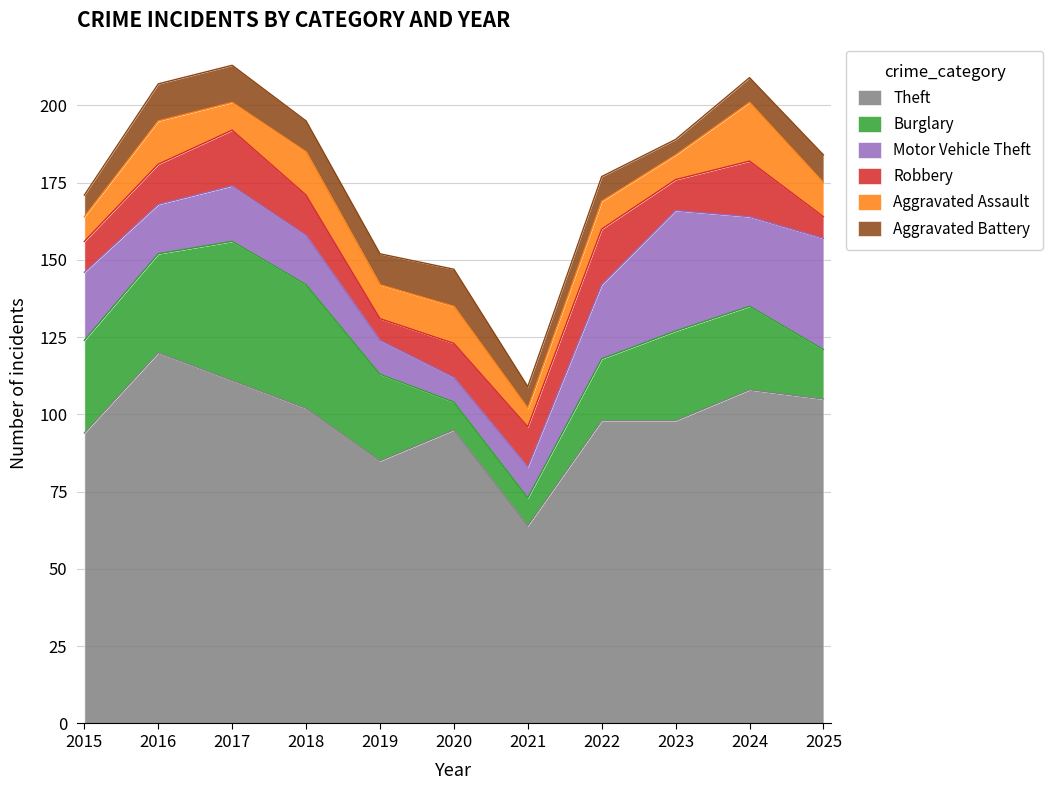

Which category has the lowest value across all series?

2023